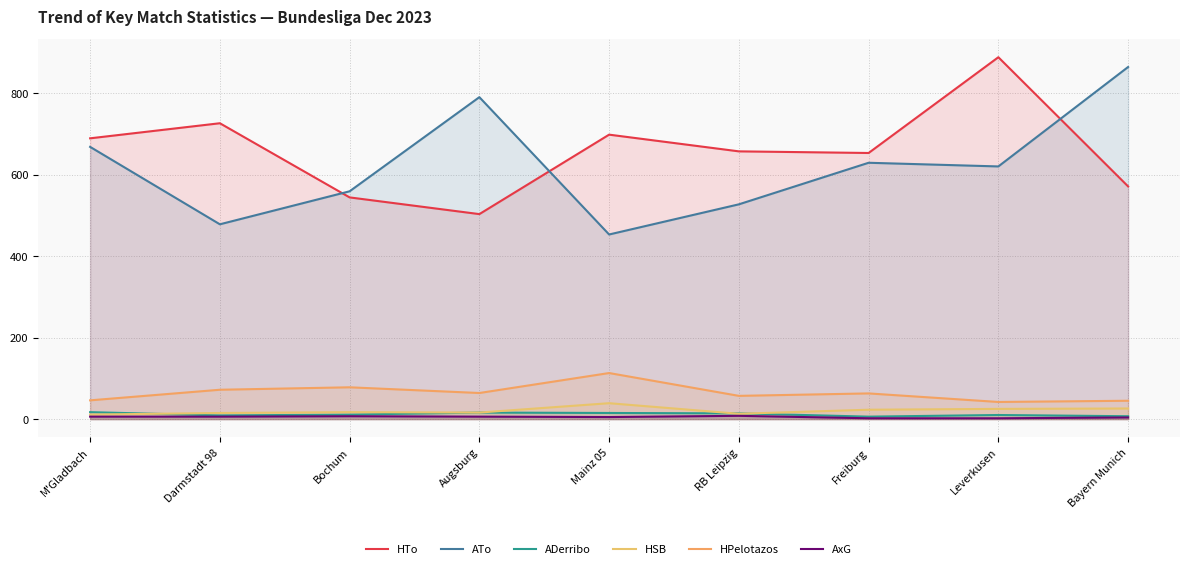

True or false: AxG has a value of 2 at Darmstadt 98.

False